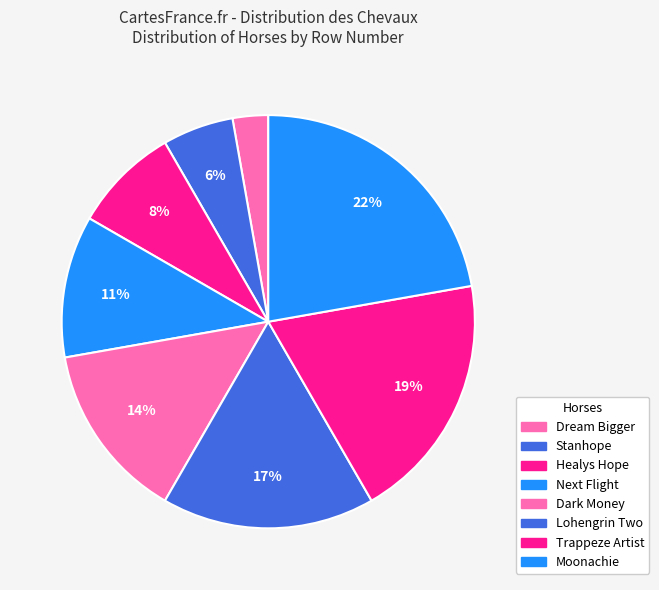

How many segments does this pie chart have?

8